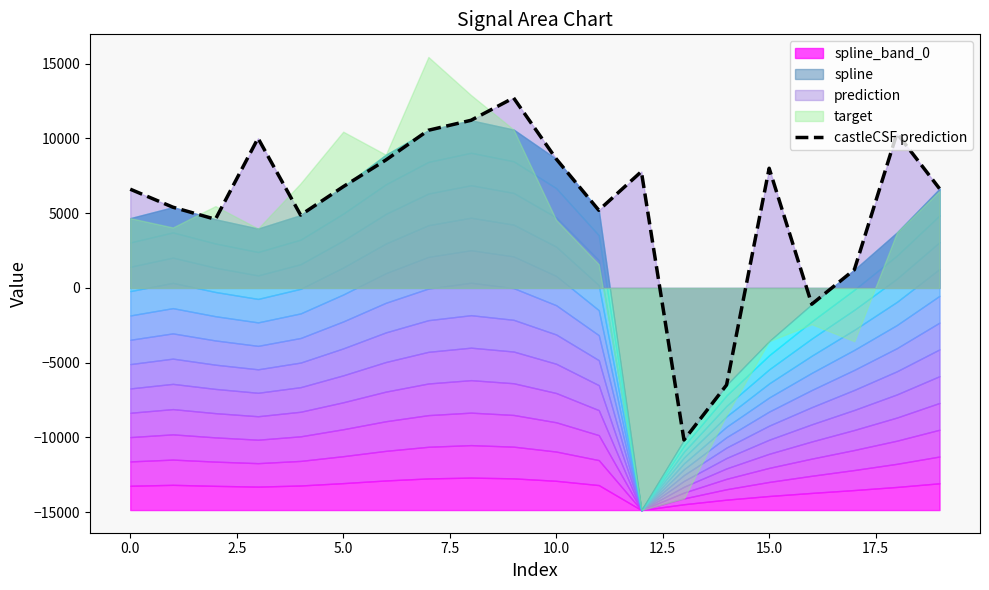

What is the highest value of the castleCSF prediction series?

12706.7